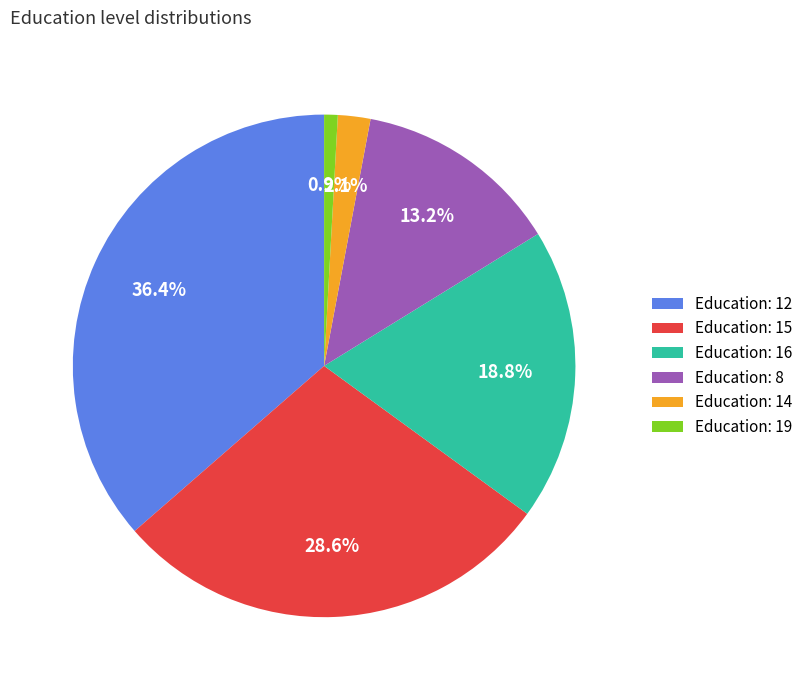

Which category has the smallest portion of the pie?

Education: 19